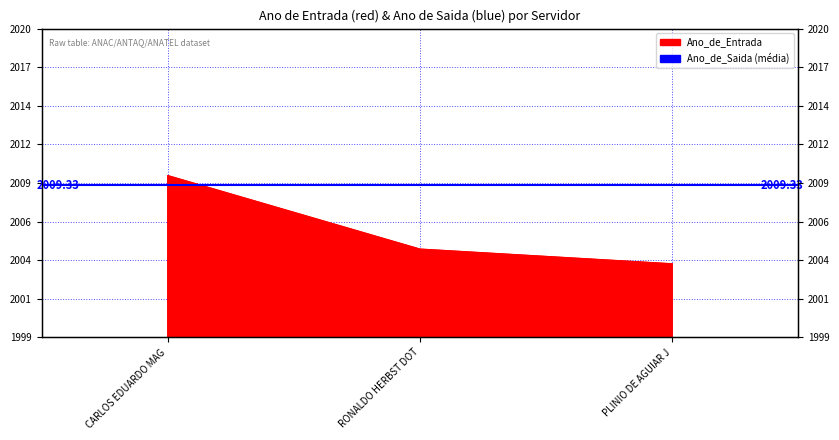

What is the label of the 3rd point from the right?

CARLOS EDUARDO MAG